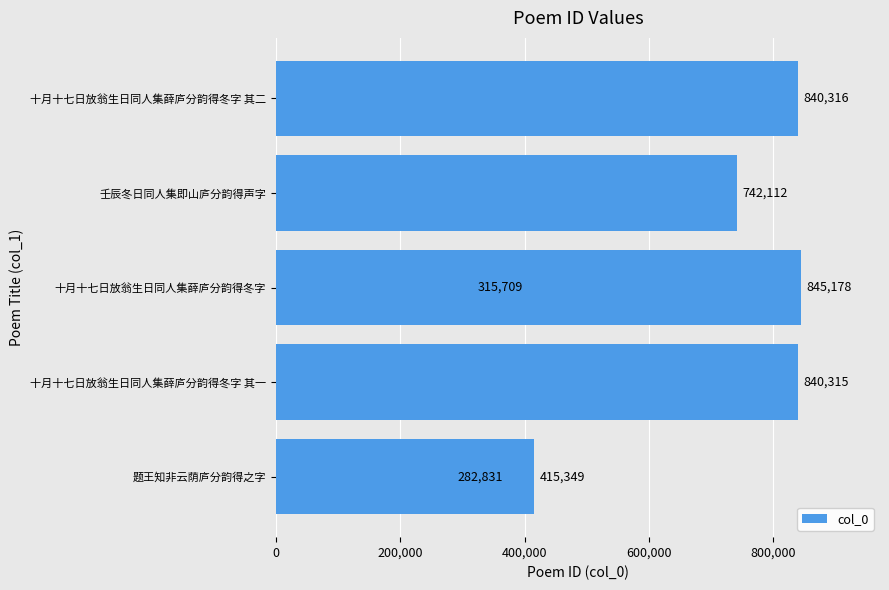

Is it true that the value at 0 is 676214?

False